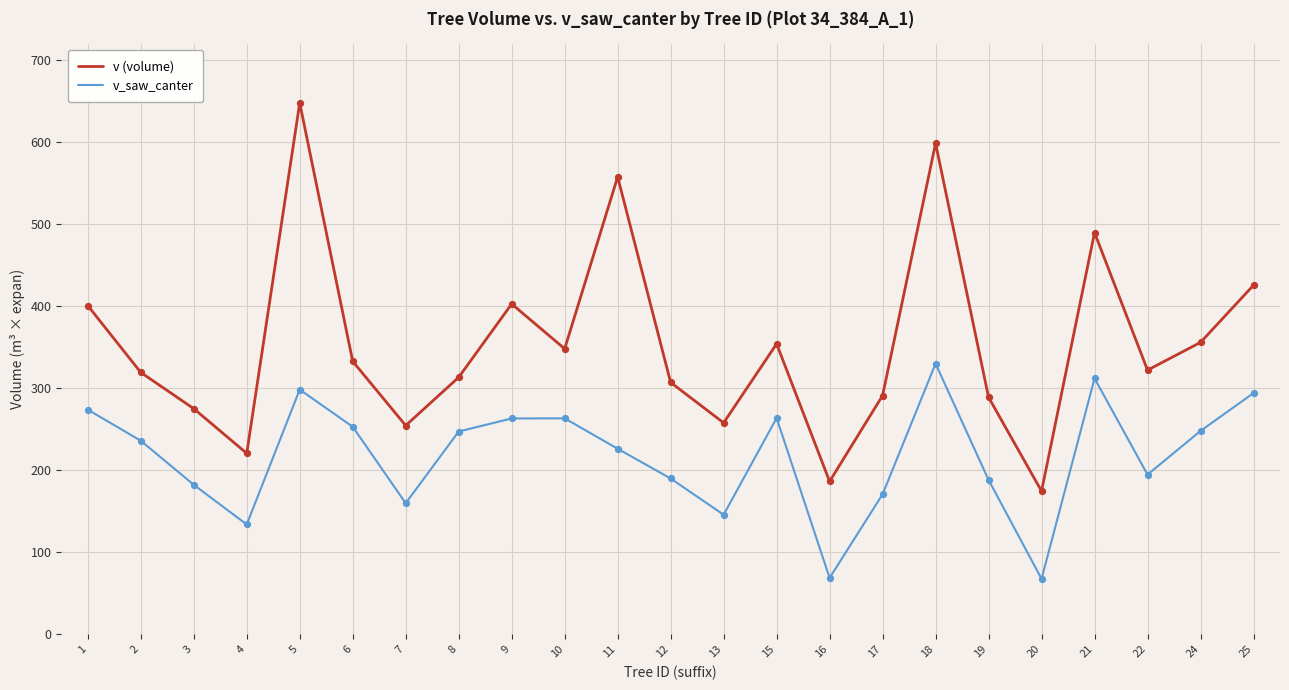

What is the total value across all series at 1?

674.8